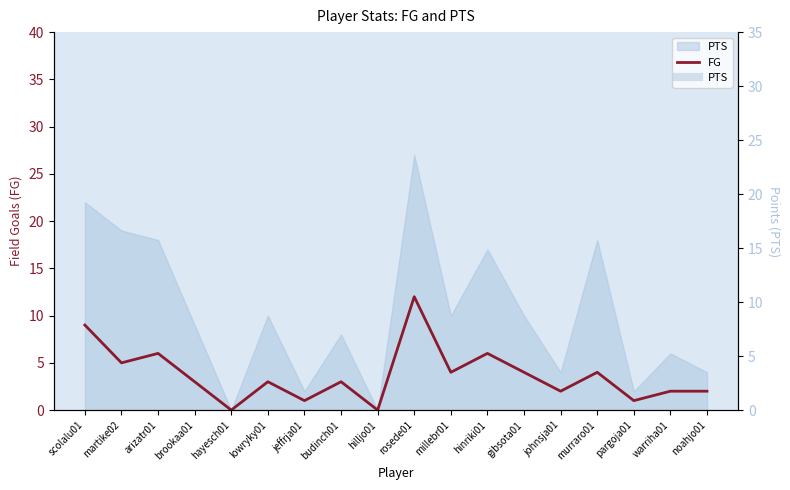

Reading left to right, what are all the values shown in this chart?

9	5	6	3	0	3	1	3	0	12	4	6	4	2	4	1	2	2